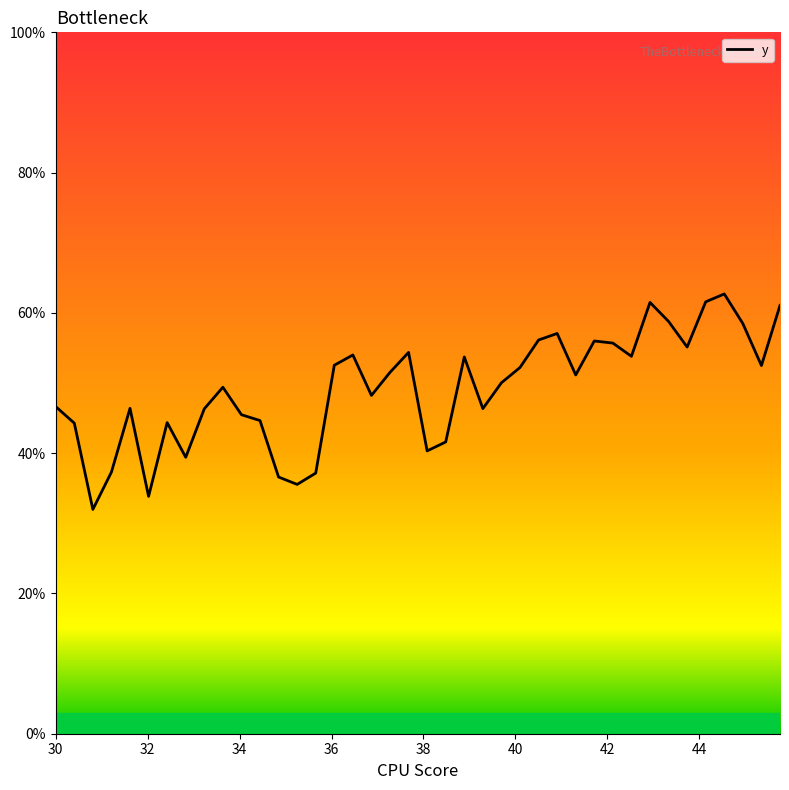

What is the minimum value shown in the chart?

32.0